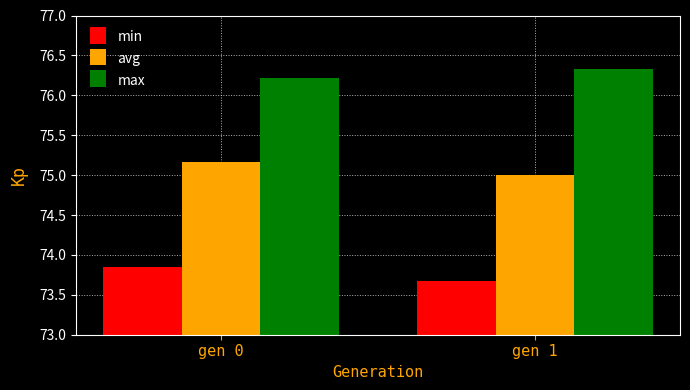

The value of avg at gen 0 is 75.2. True or false?

True